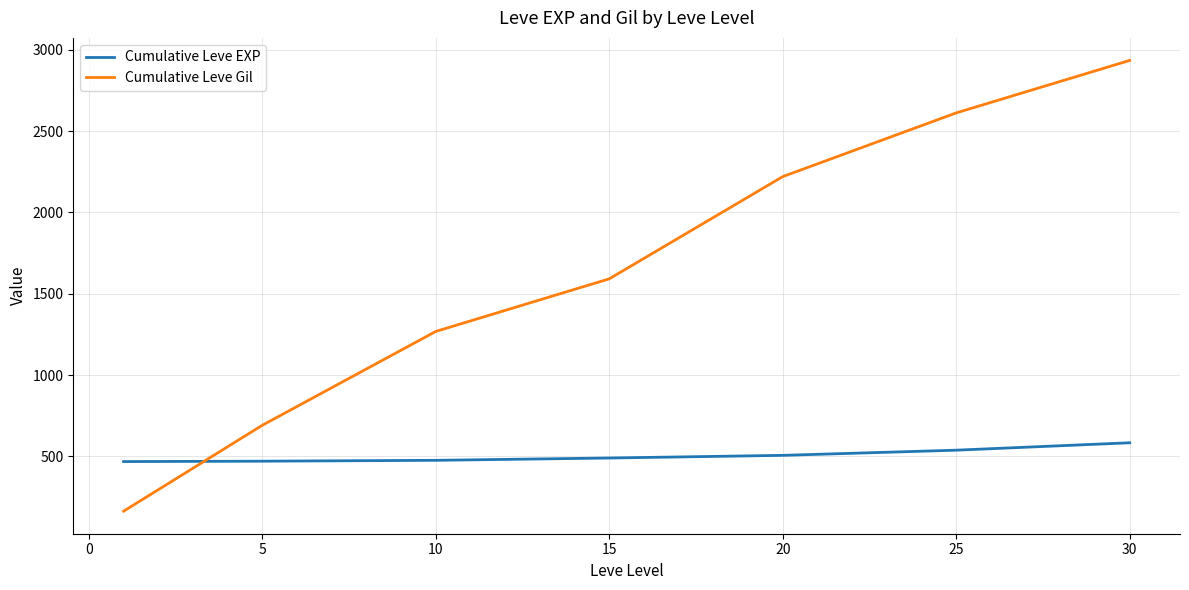

What is the difference between the maximum and minimum values in the Cumulative Leve Gil series?

2770.8